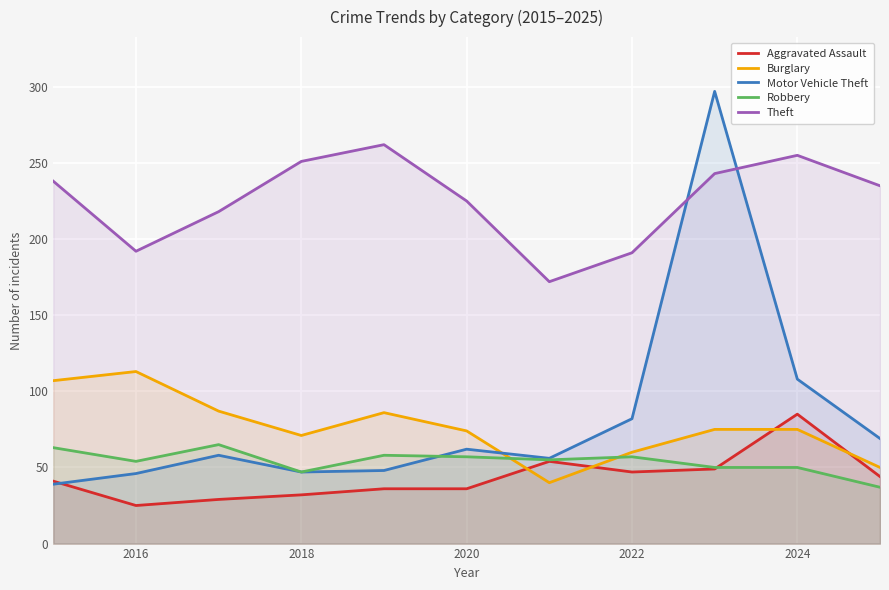

At how many categories does at least one series exceed 154?

11